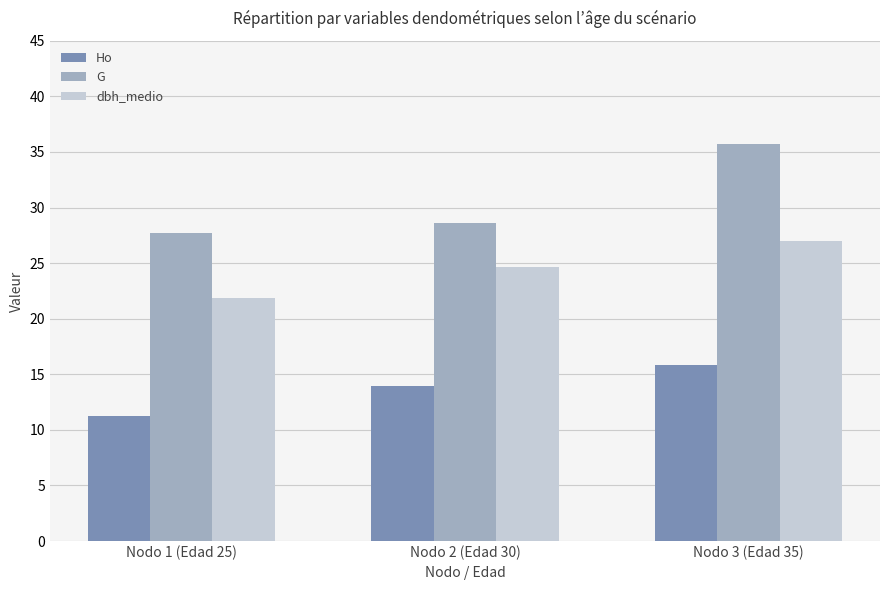

Which series has the widest spread of values?

G